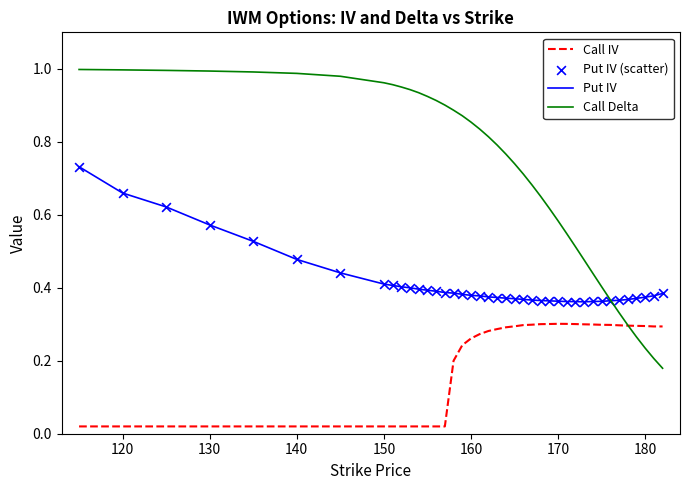

Which series has the widest spread of values?

Call Delta